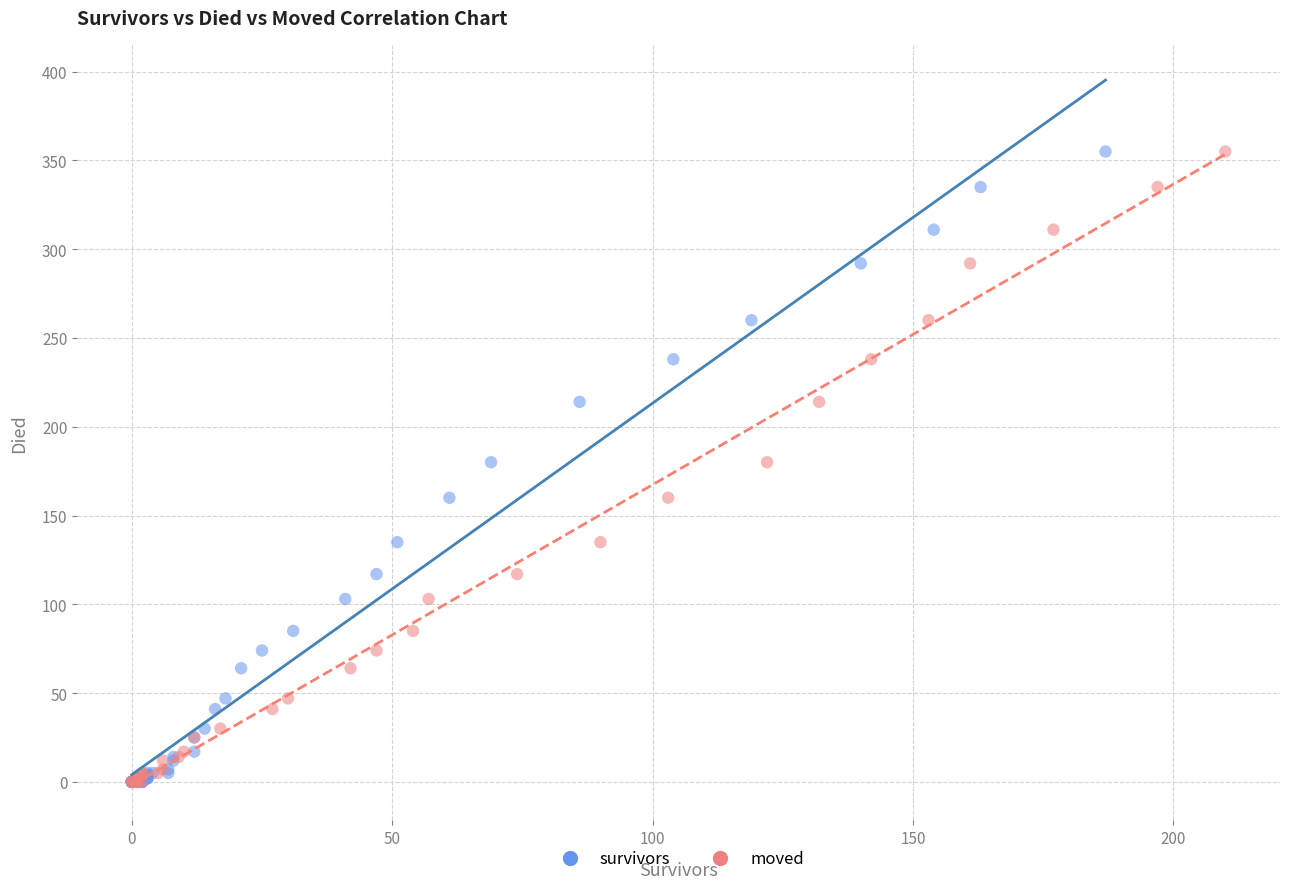

What are all the series names shown in the legend?

survivors, moved